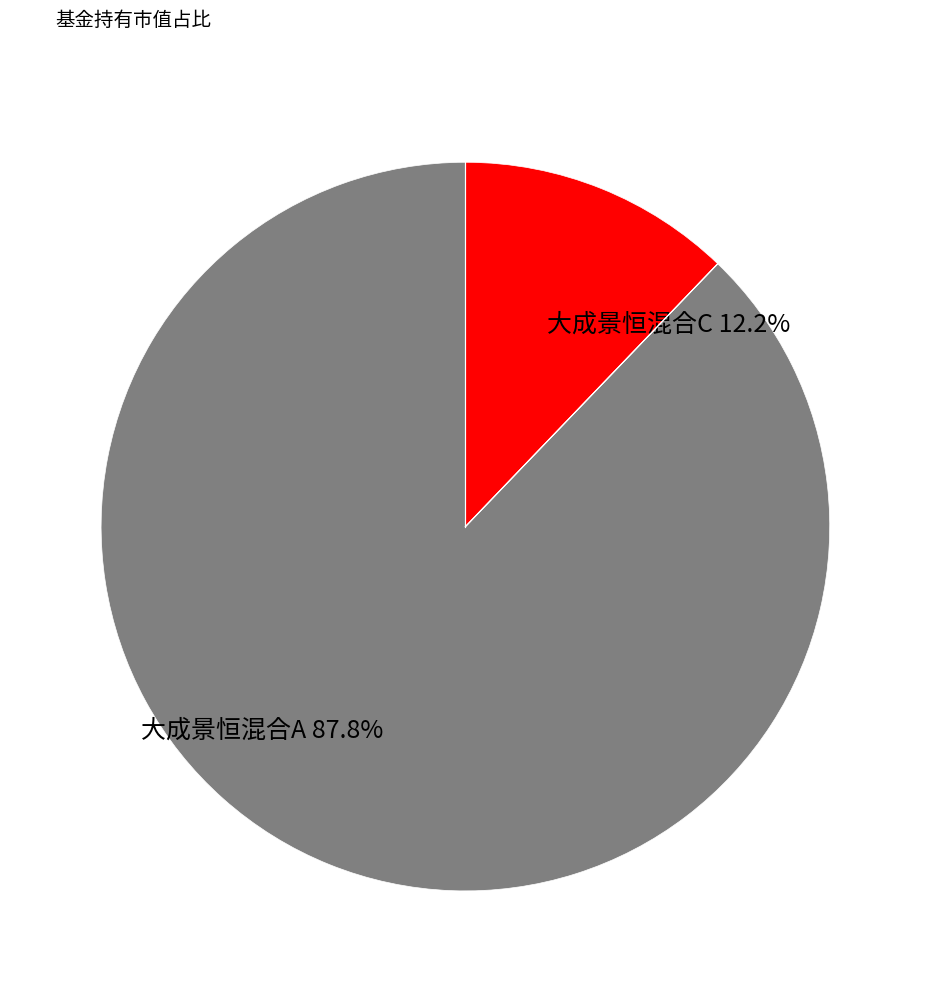

Count the number of slices in the pie.

2